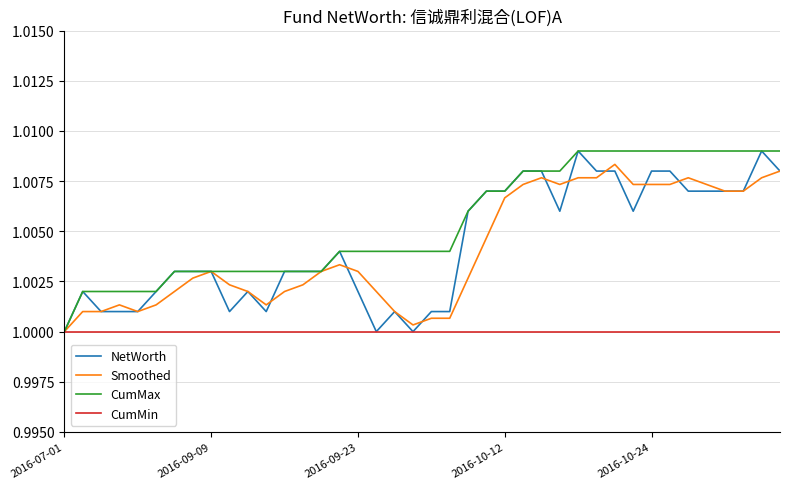

Which series has the largest total across all categories?

CumMax